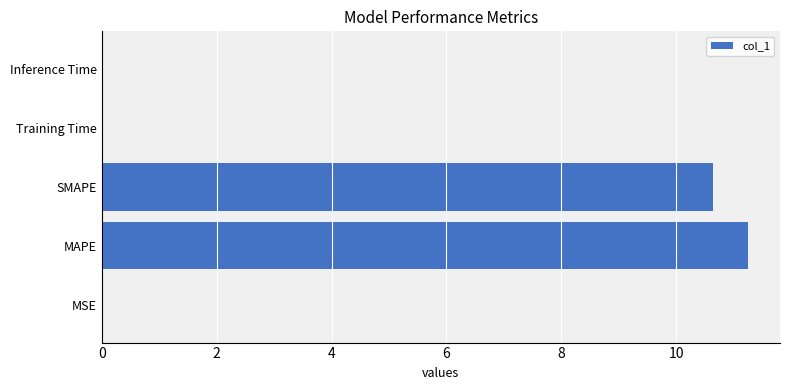

Are the bars grouped side by side (vs. stacked)?

No